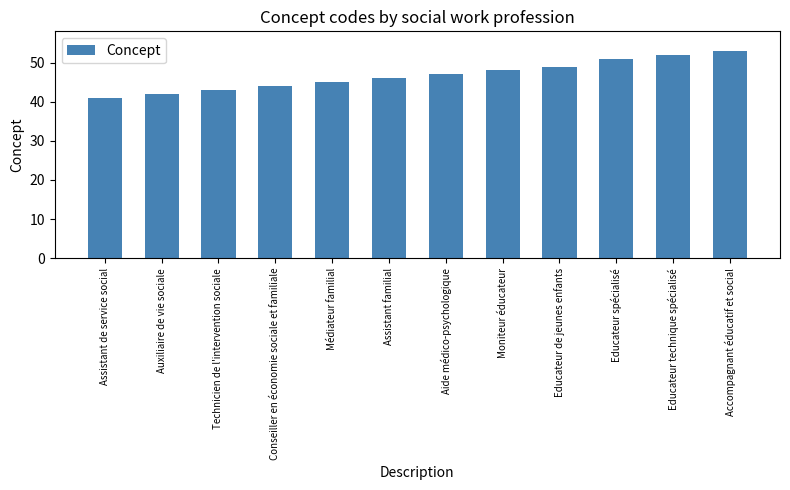

How many data points does each series have?

12